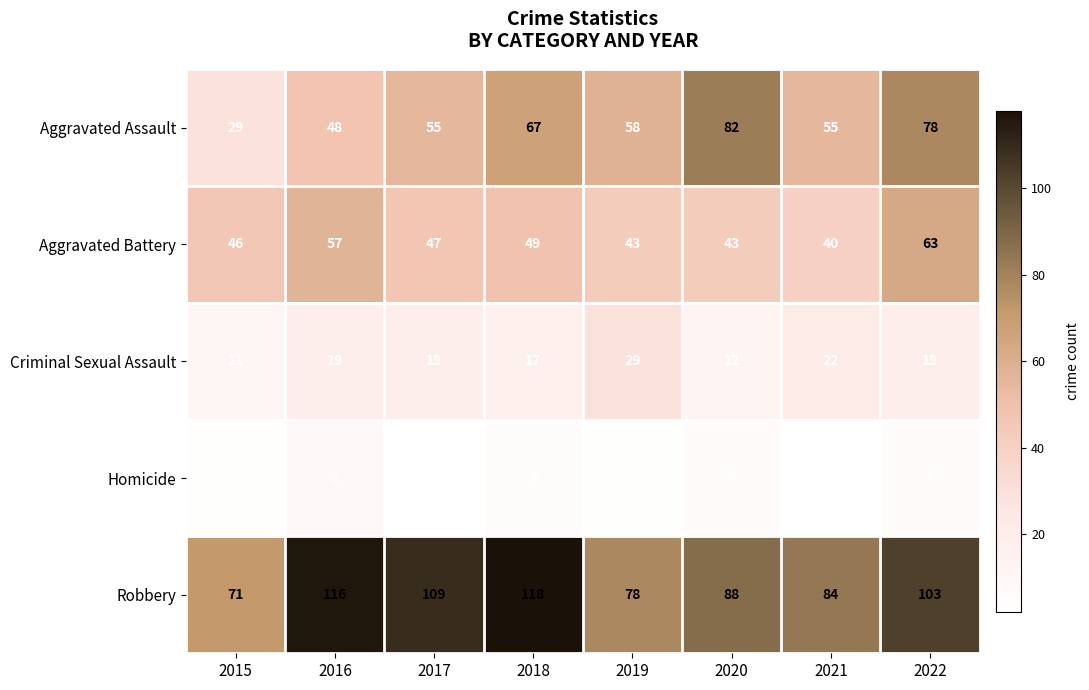

Which series changed the most between 2016 and 2020?

Aggravated Assault